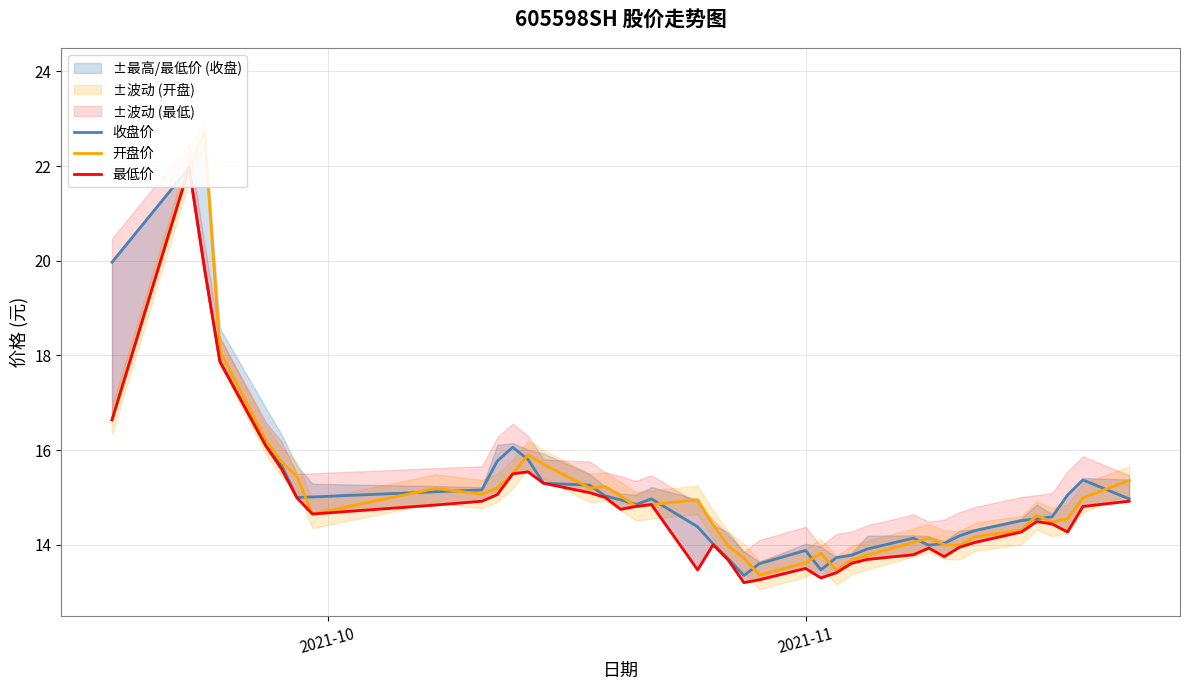

Is the value of 开盘价 at 14 greater than the value of 收盘价 at 19?

Yes